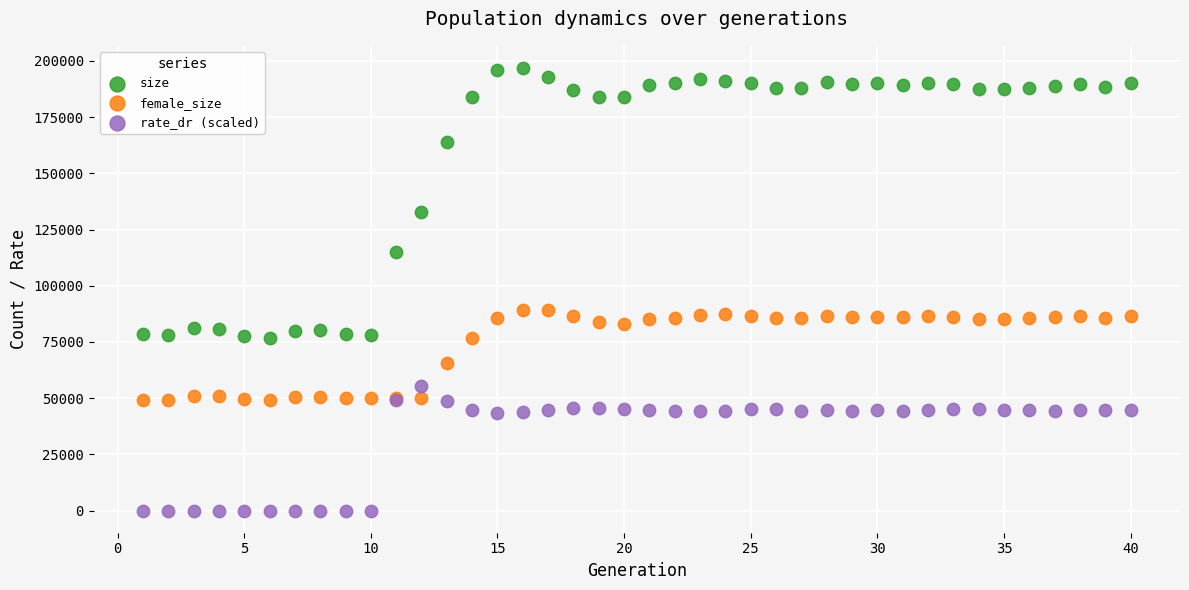

What are all the series names shown in the legend?

size, female_size, rate_dr (scaled)